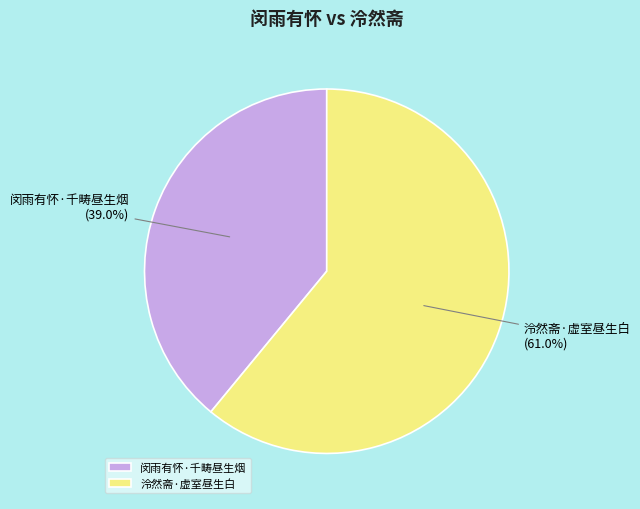

Rank the categories by value from lowest to highest.

闵雨有怀·千畴昼生烟, 泠然斋·虚室昼生白